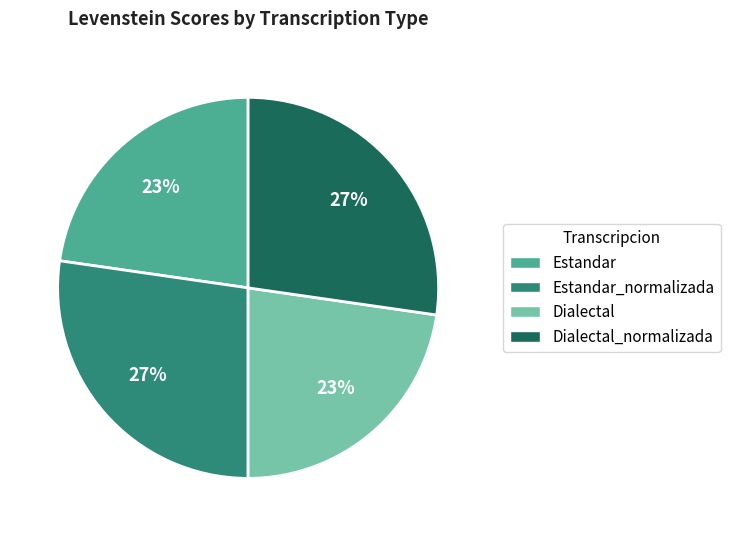

What is the ratio of the value at Dialectal to the value at Estandar?

1.0